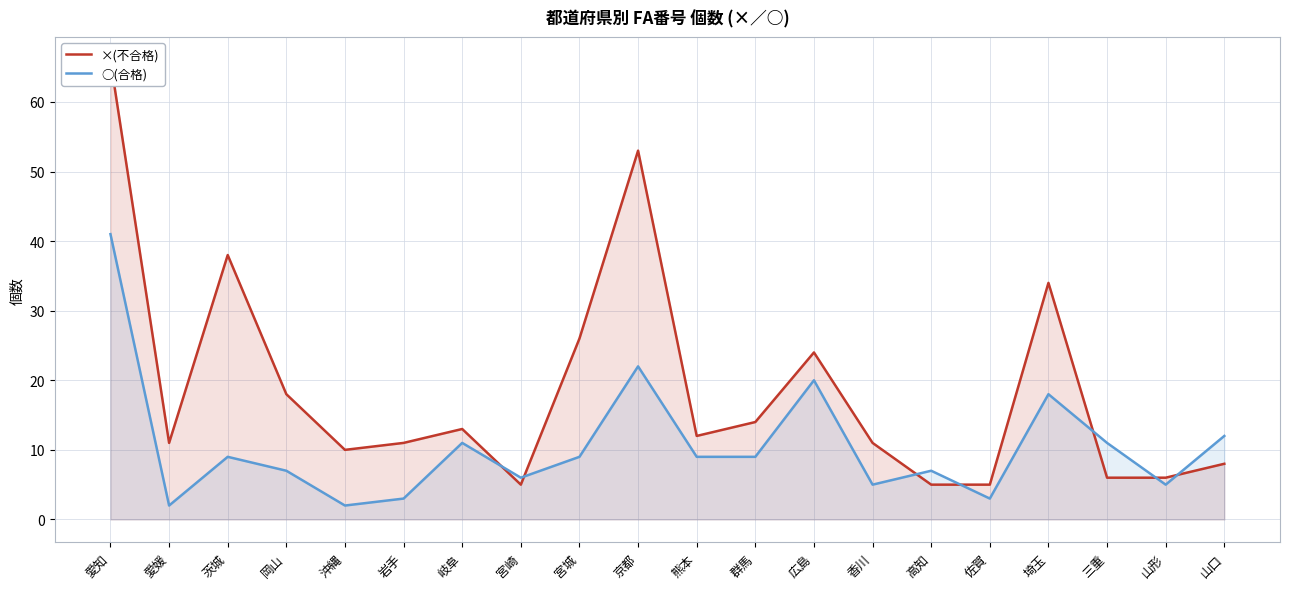

Which series changed the most between 茨城 and 香川?

×(不合格)